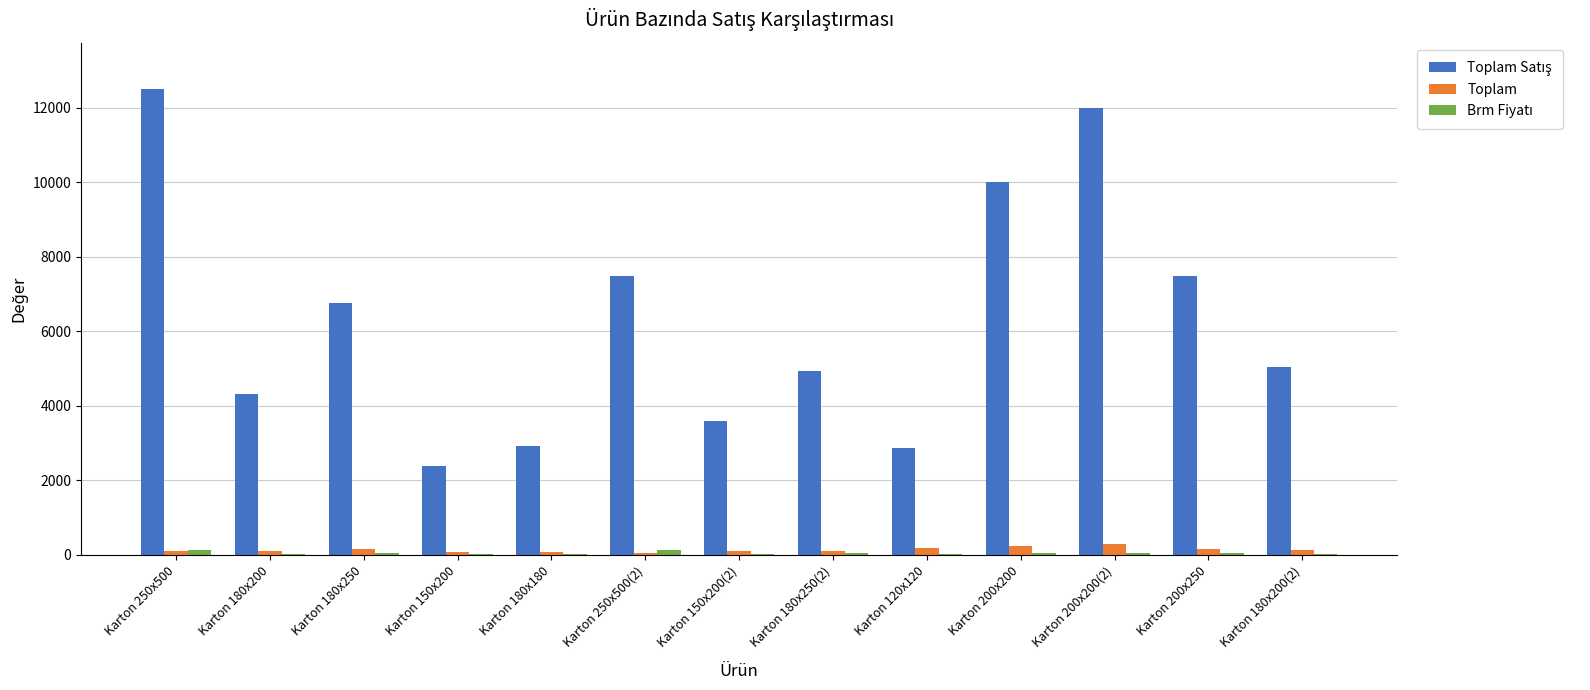

Which label corresponds to the largest value in the chart?

Karton 250x500